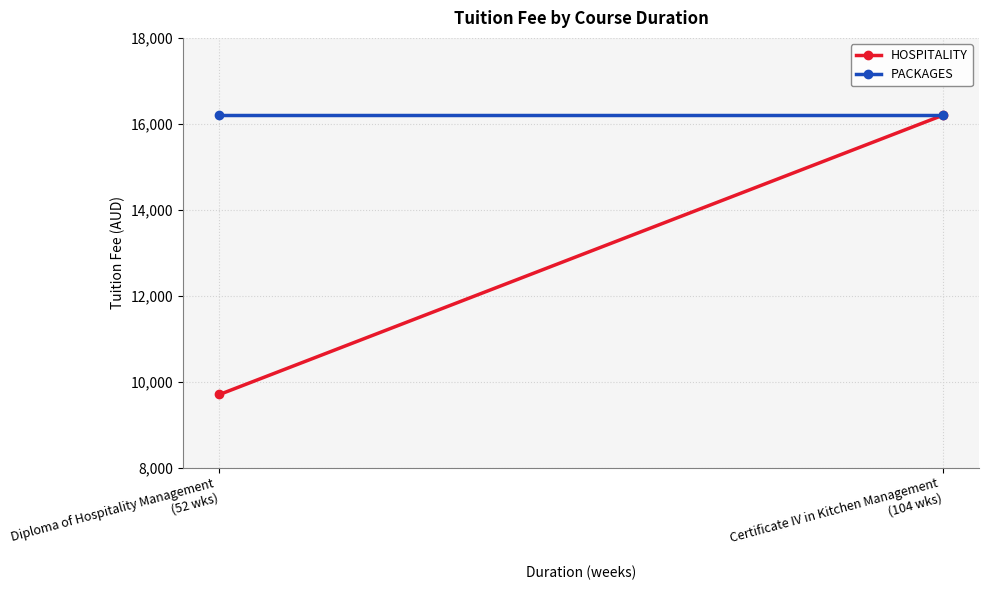

Reading left to right, extract all data points from this chart.

HOSPITALITY: 16200	9700
PACKAGES: 16200	16200